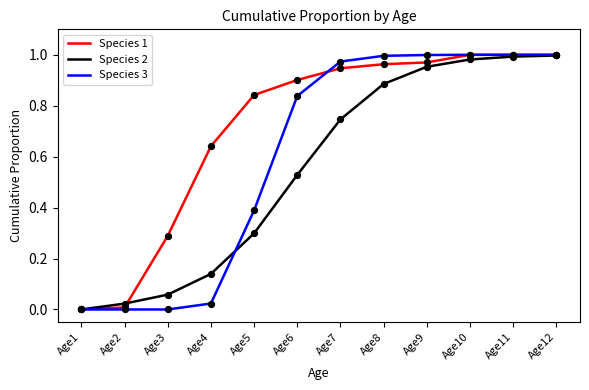

What is the total value across all series at Age12?

3.0